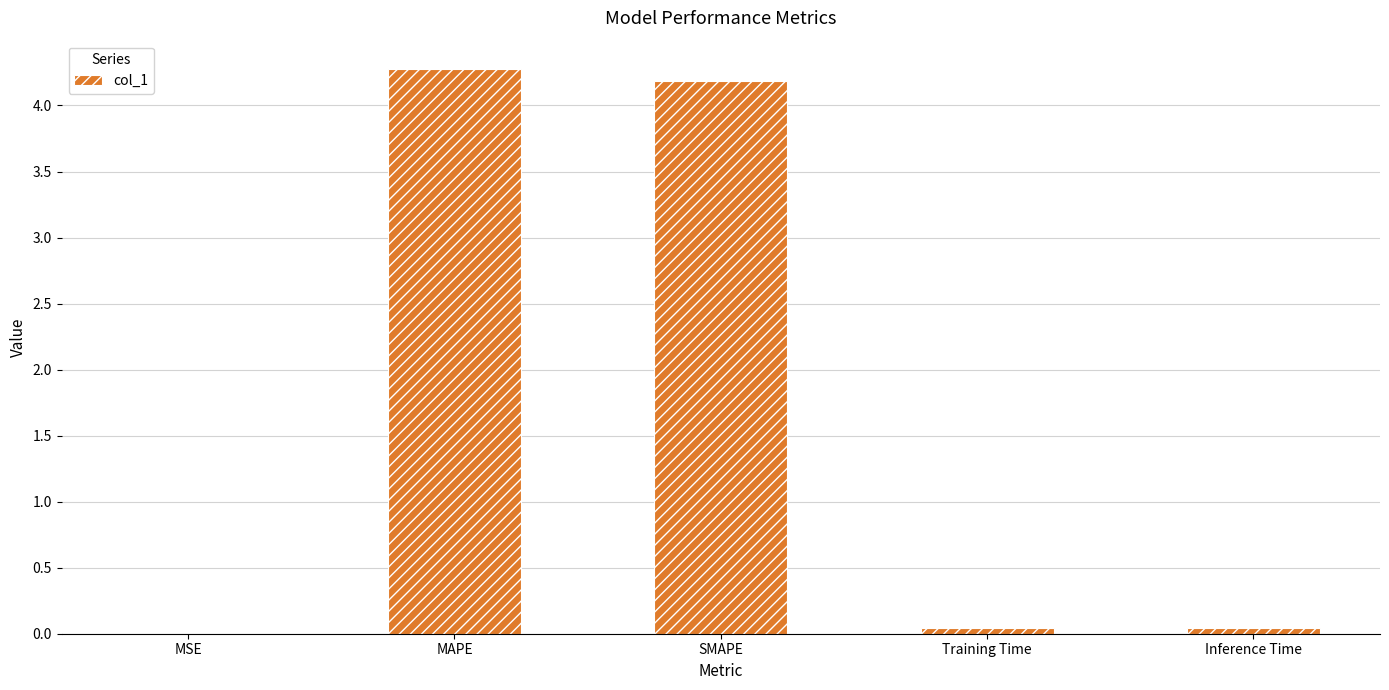

What is the greatest value displayed?

4.3